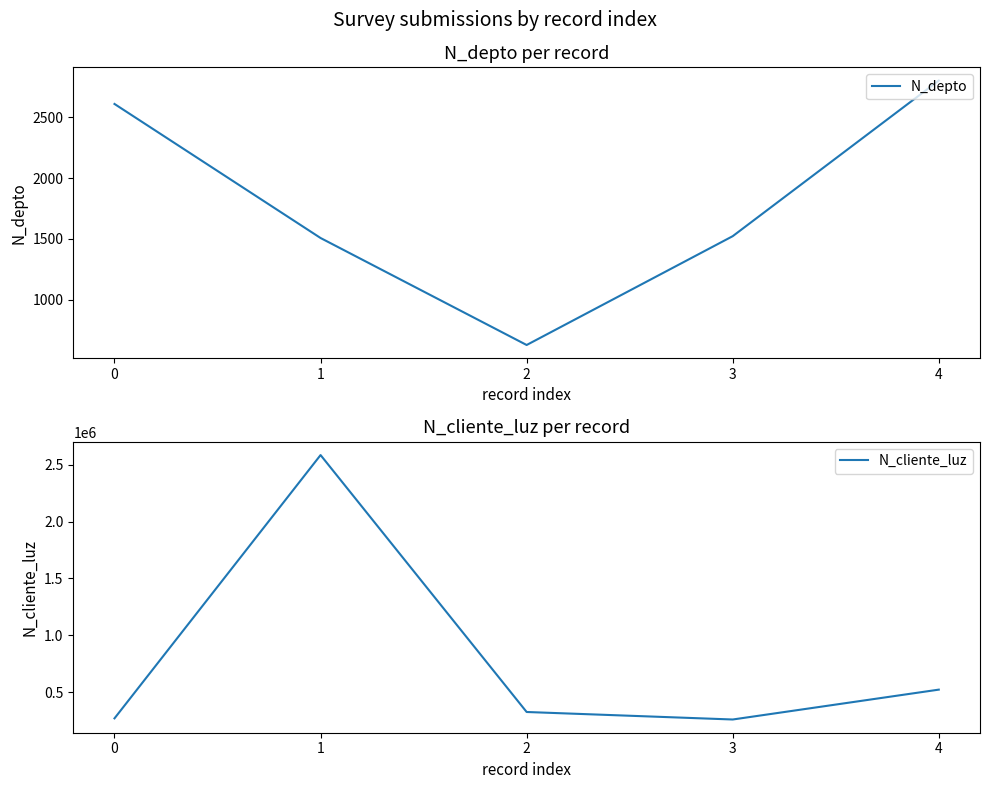

Where is the first local minimum for N_cliente_luz?

3